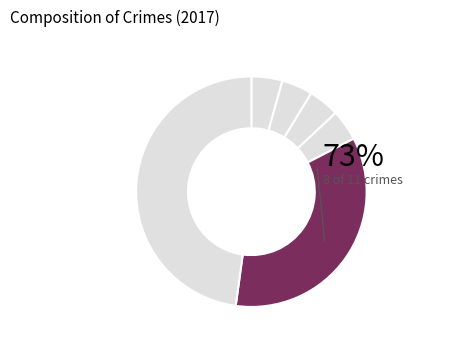

True or false: Total accounts for 48% of the total.

True